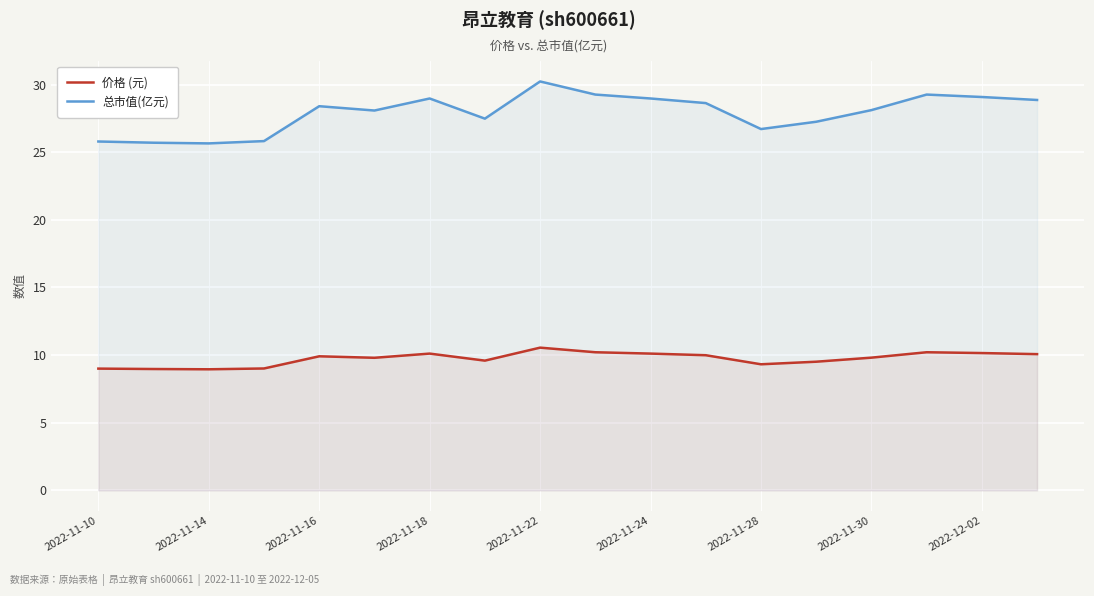

Is the value of 价格 (元) at 2022-12-02 greater than the value of 总市值(亿元) at 2022-11-24?

No